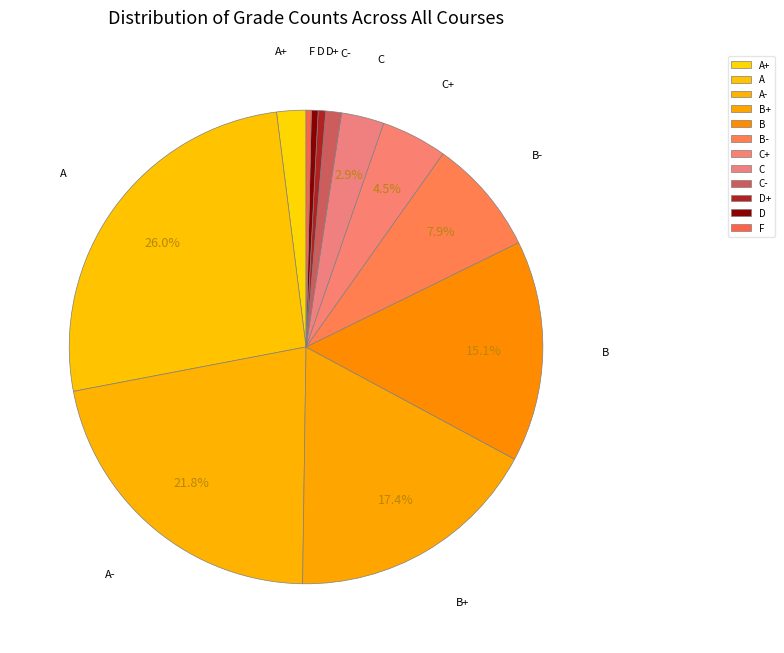

Do C and A+ together represent more than half of the pie?

No